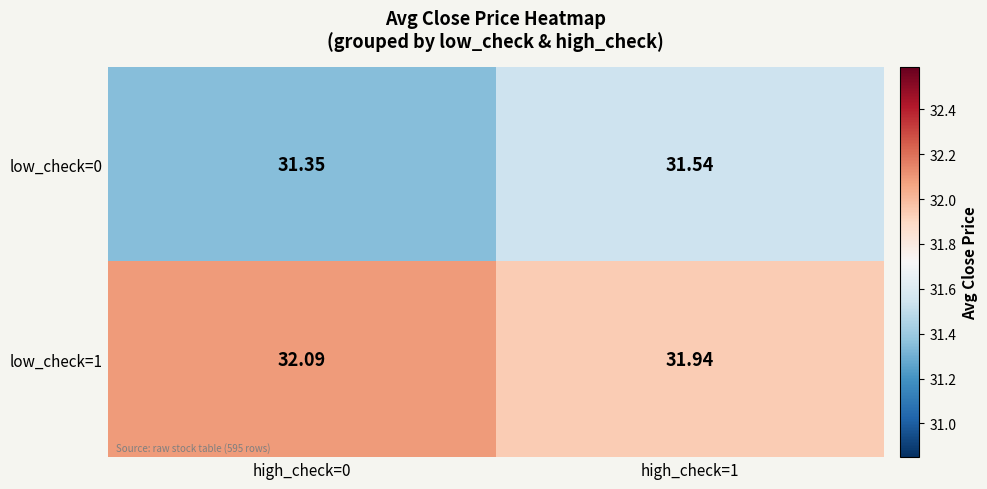

What is the spread (max minus min) of values at high_check=1?

0.4